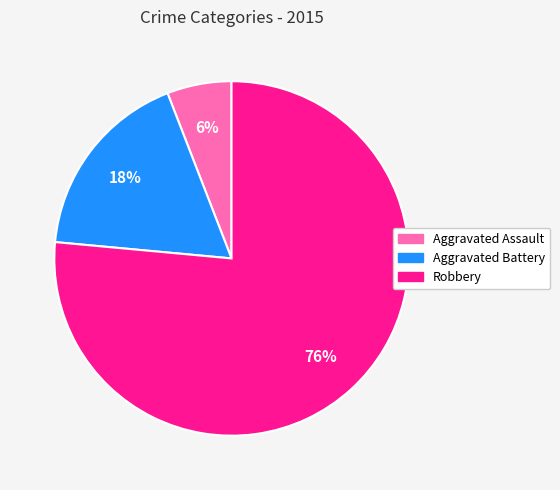

Do Aggravated Assault and Robbery together represent more than half of the pie?

Yes